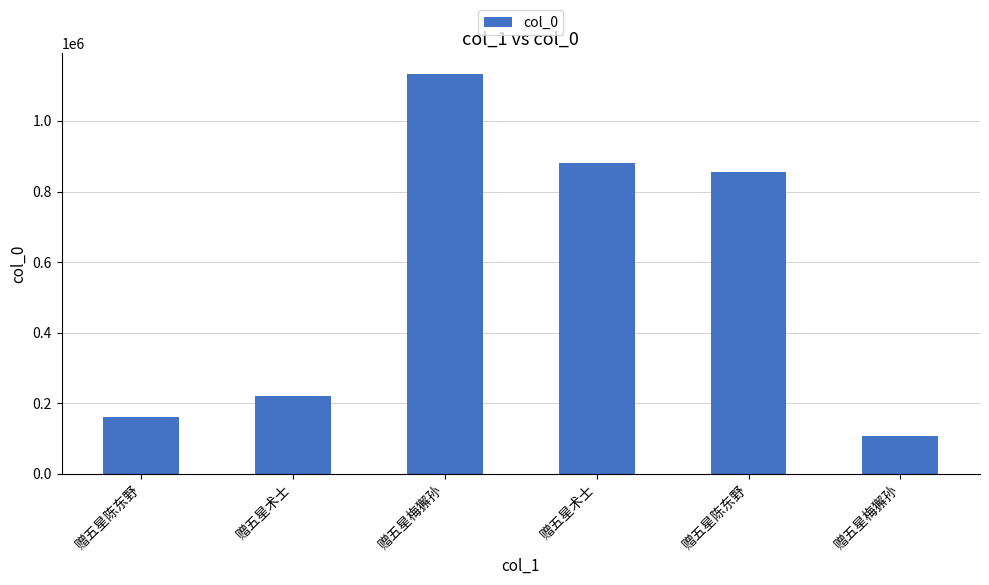

Where is the data nearest to the value 621159?

赠五星陈东野